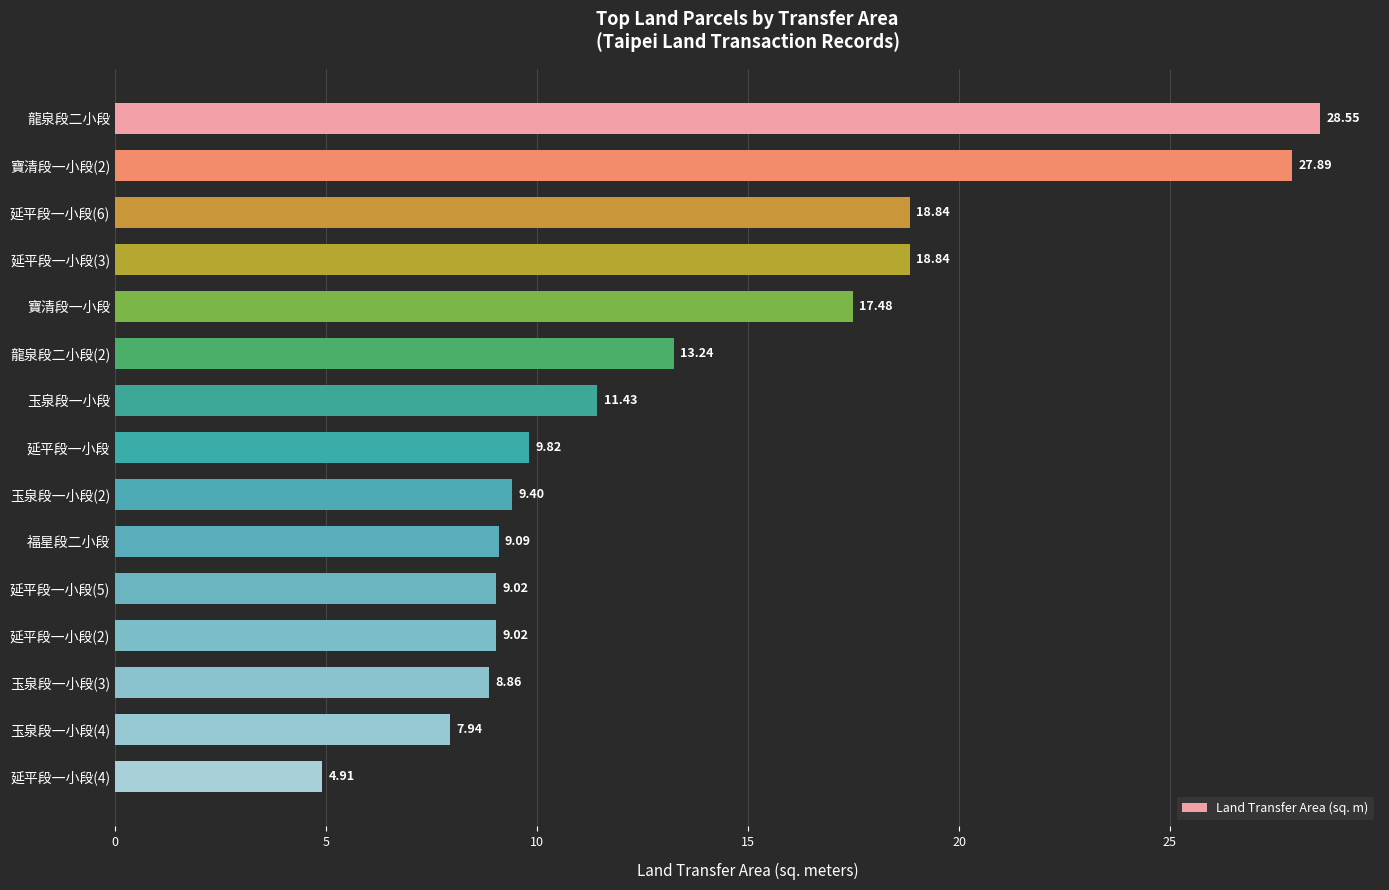

What is the average value?

13.6